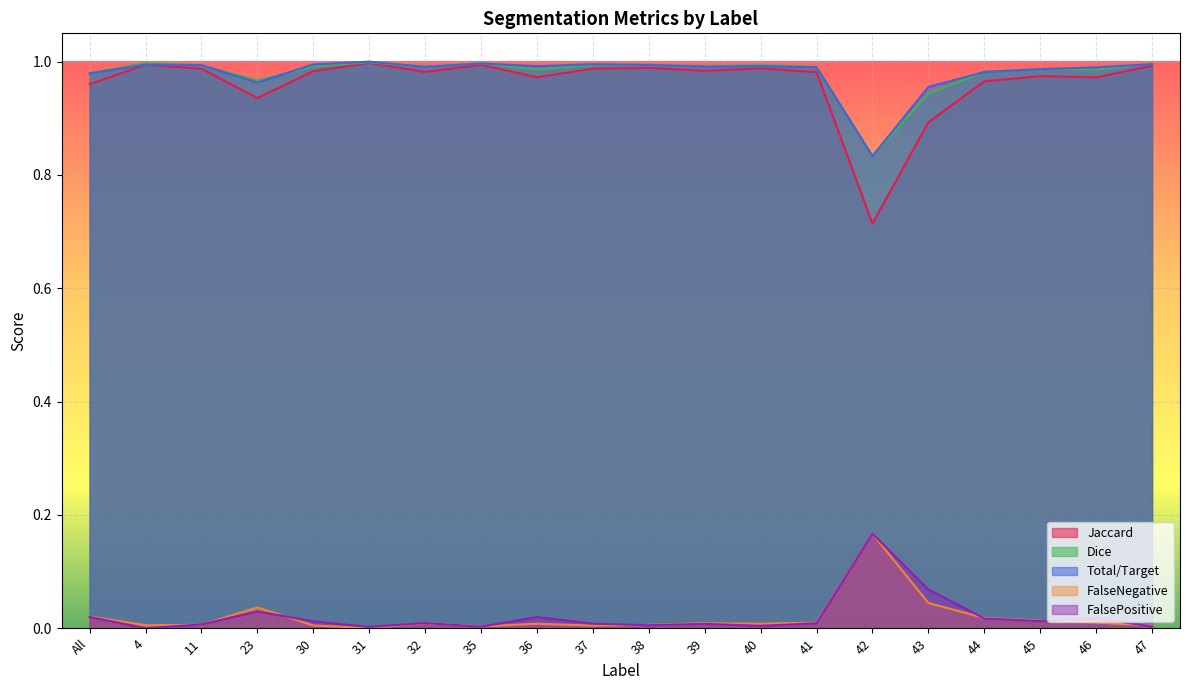

What is the value of the Dice point at the 20th from the left?

1.0